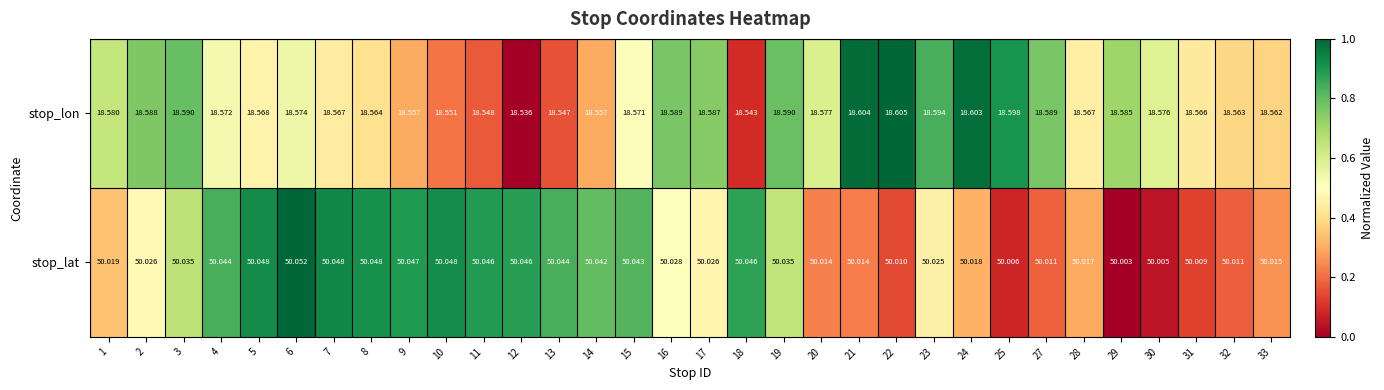

Between 11 and 28, which series saw the biggest shift?

stop_lat